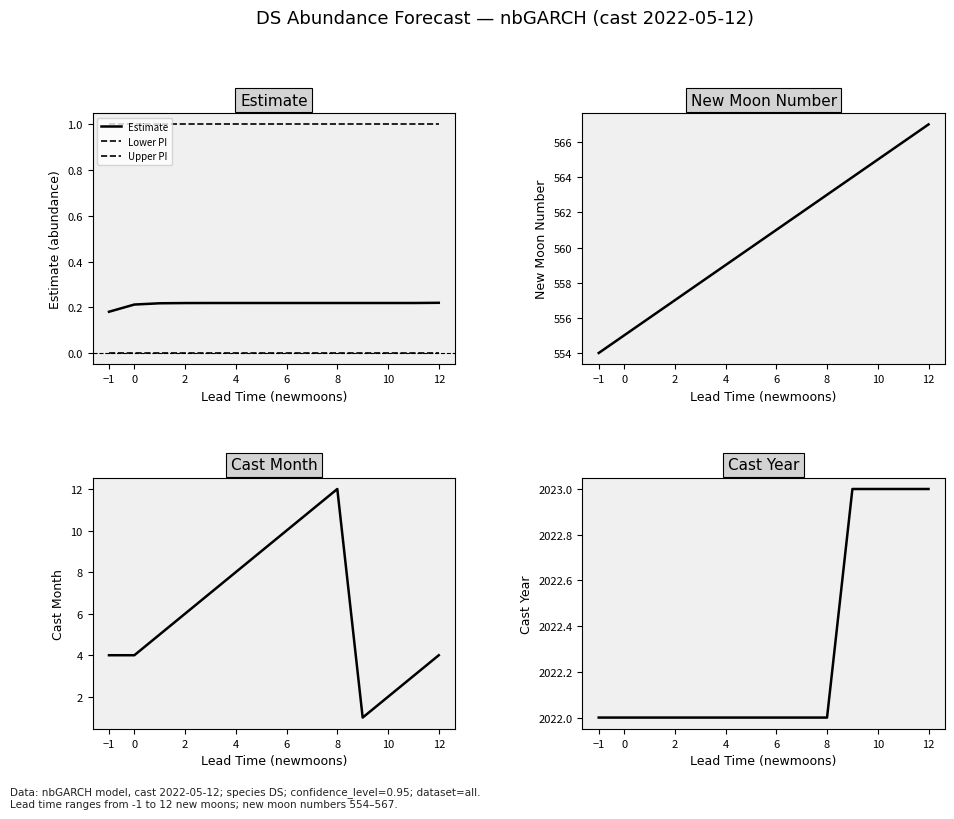

True or false: New Moon Number and Cast Month cross at least once.

False